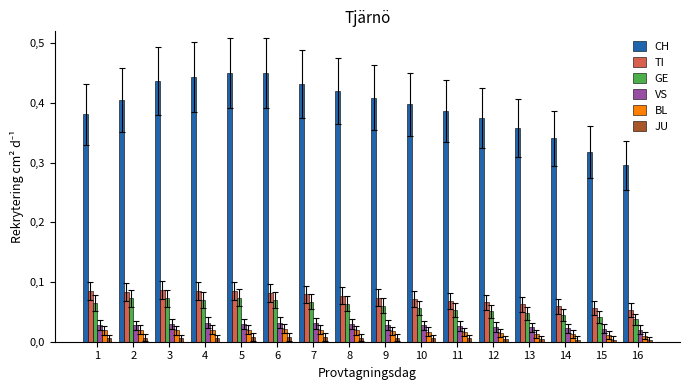

Is it true that TI equals 0.1 at 11?

False